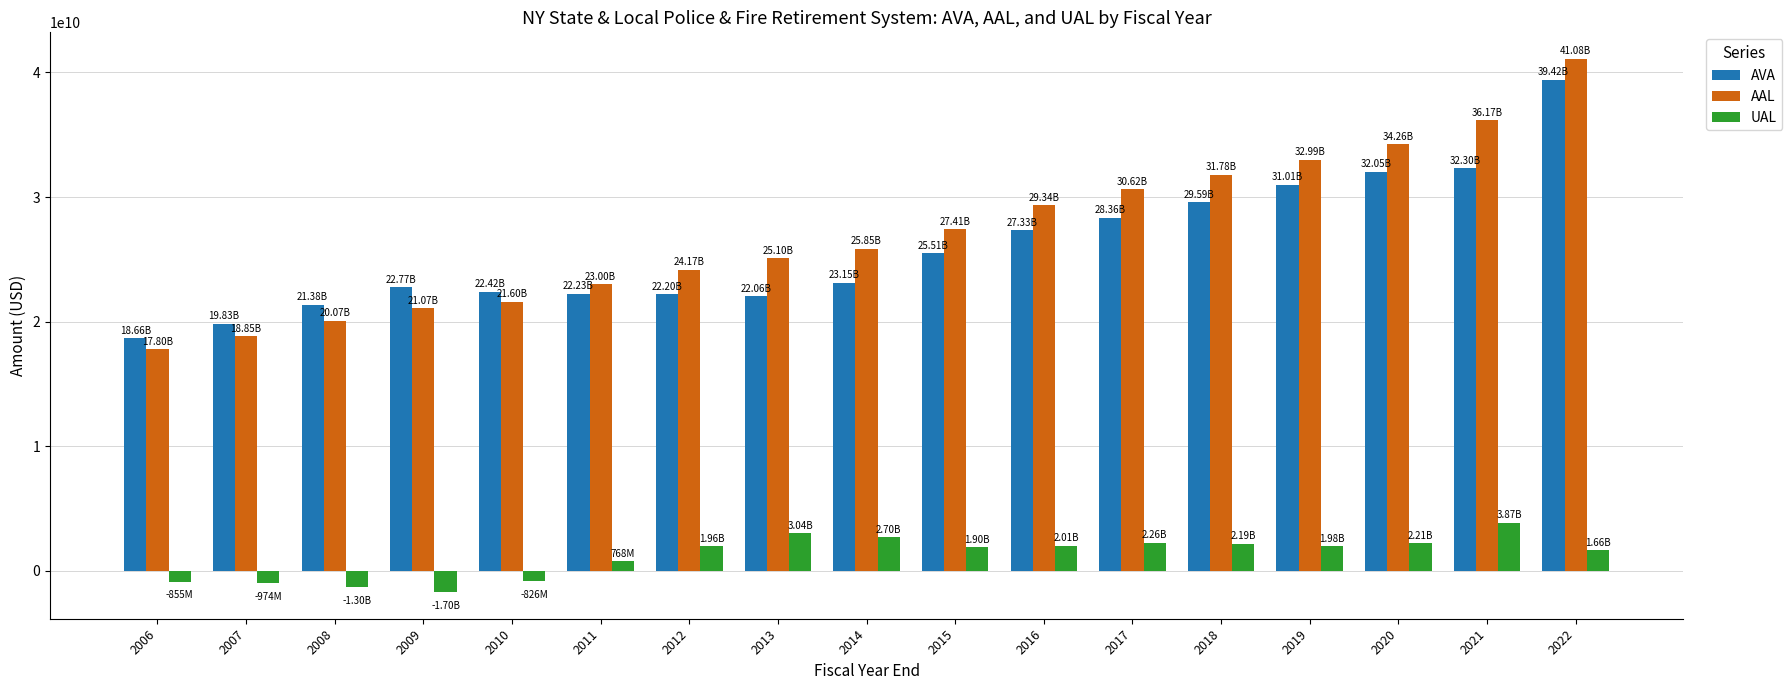

At which category is the sum across all series the highest?

2022